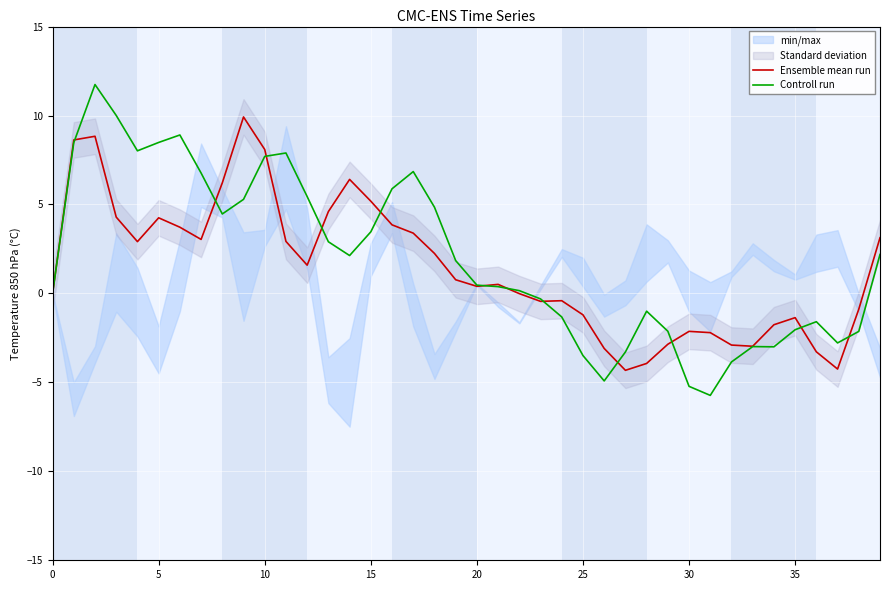

Is the value of Ensemble mean run at 30 greater than the value of Controll run at 27?

Yes